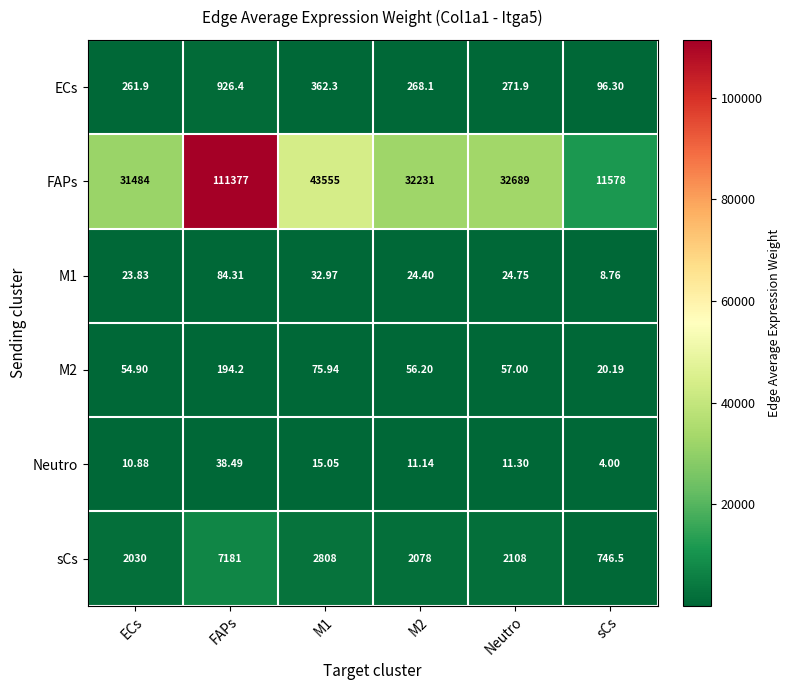

What is the minimum value shown in the chart?

4.0